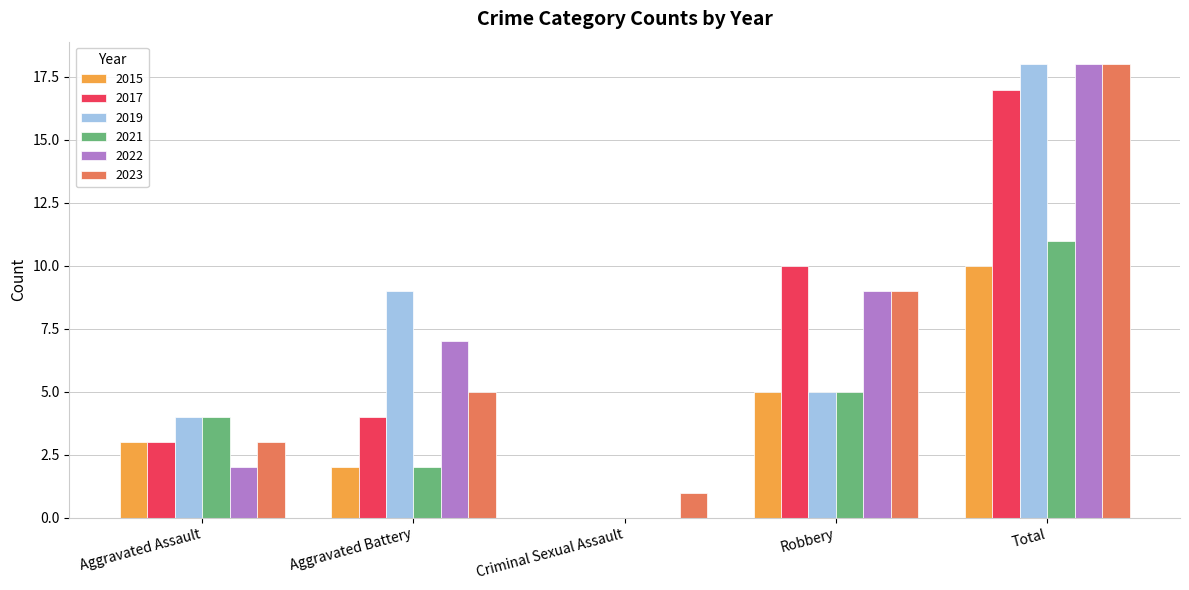

Reading right to left, transcribe all the data shown in this chart.

2015: Total=10	Robbery=5	Criminal Sexual Assault=0	Aggravated Battery=2	Aggravated Assault=3
2017: Total=17	Robbery=10	Criminal Sexual Assault=0	Aggravated Battery=4	Aggravated Assault=3
2019: Total=18	Robbery=5	Criminal Sexual Assault=0	Aggravated Battery=9	Aggravated Assault=4
2021: Total=11	Robbery=5	Criminal Sexual Assault=0	Aggravated Battery=2	Aggravated Assault=4
2022: Total=18	Robbery=9	Criminal Sexual Assault=0	Aggravated Battery=7	Aggravated Assault=2
2023: Total=18	Robbery=9	Criminal Sexual Assault=1	Aggravated Battery=5	Aggravated Assault=3